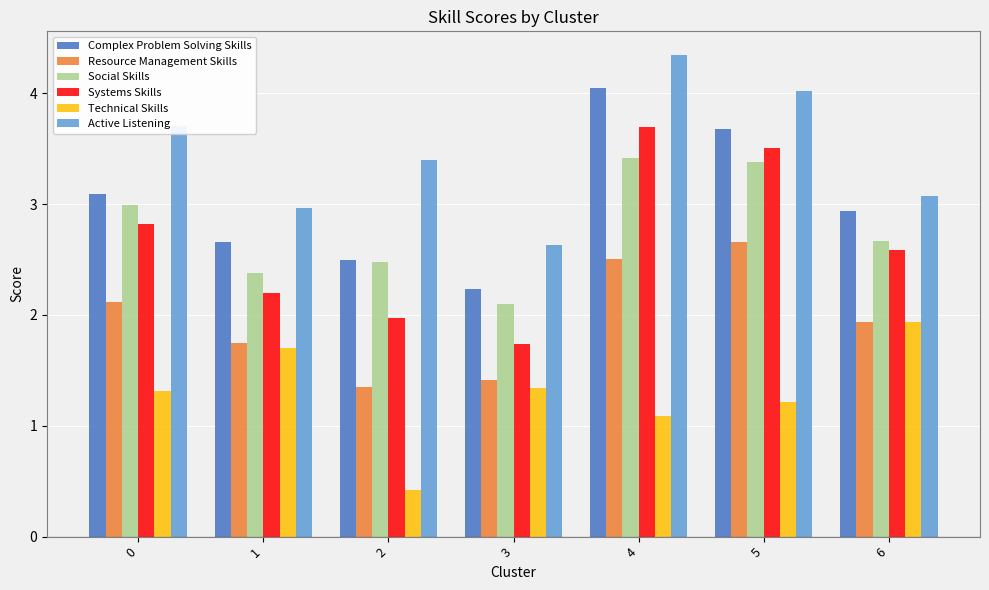

What is the minimum value for Technical Skills?

0.4